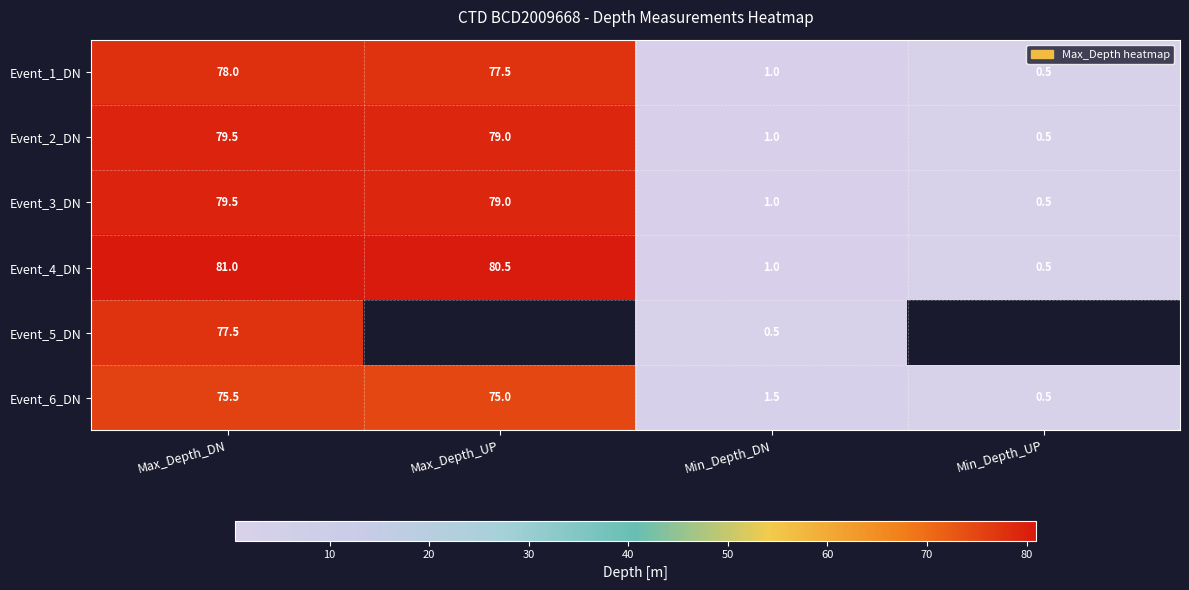

At which label is Event_1_DN closest to 39?

Min_Depth_DN